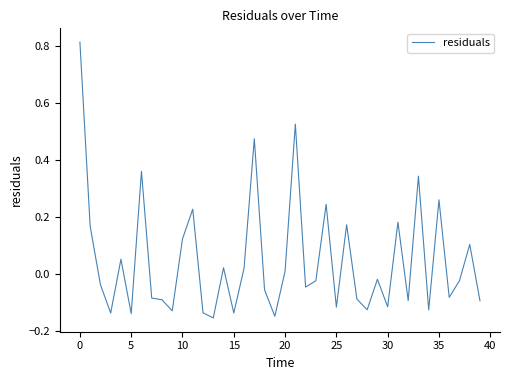

What is the difference between the maximum and minimum values?

1.0